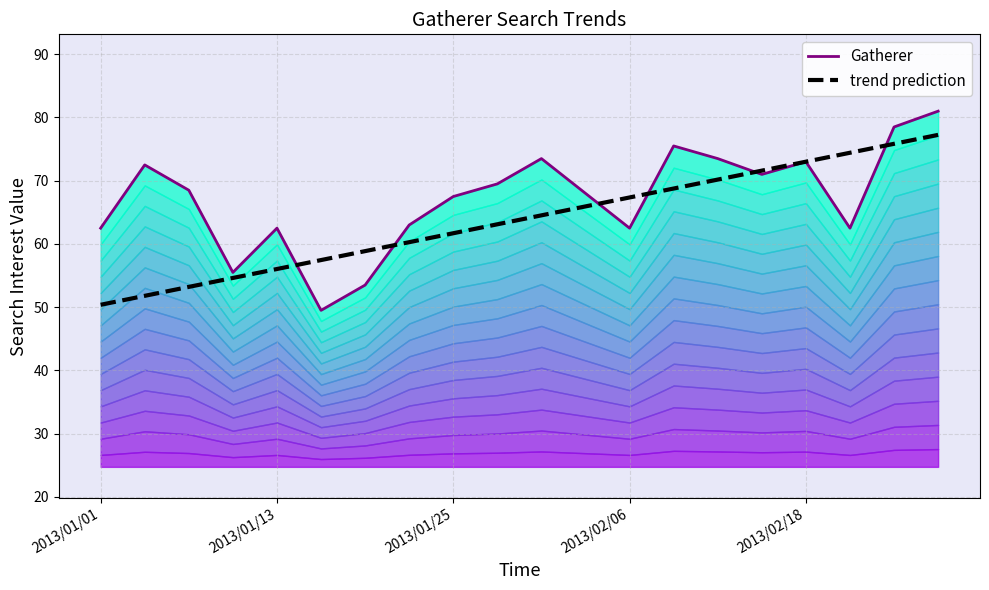

Reading left to right, list all the values displayed in this chart.

Gatherer: 62.5	72.5	68.5	55.5	62.5	49.5	53.5	63.0	67.5	69.5	73.5	68.0	62.5	75.5	73.5	71.0	73.0	62.5	78.5	81.0
trend prediction: 50.4	51.8	53.2	54.6	56.0	57.5	58.9	60.3	61.7	63.1	64.5	65.9	67.4	68.8	70.2	71.6	73.0	74.4	75.8	77.3